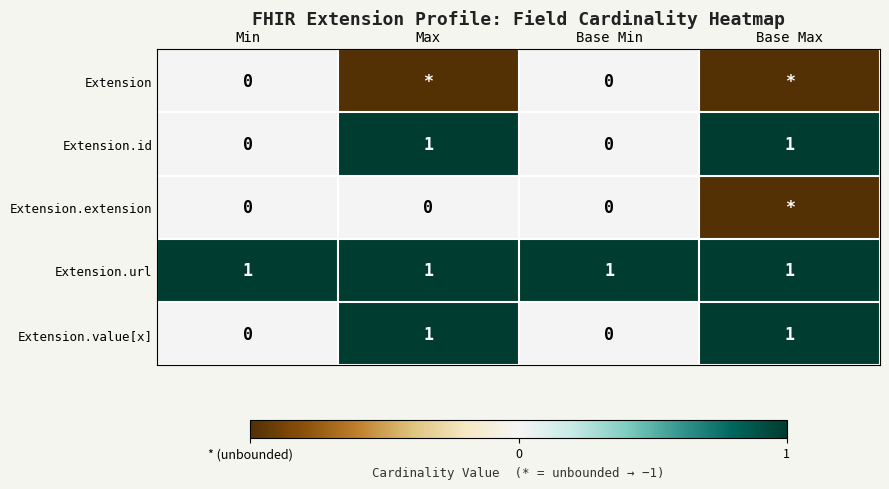

Count the number of data series in this chart.

5